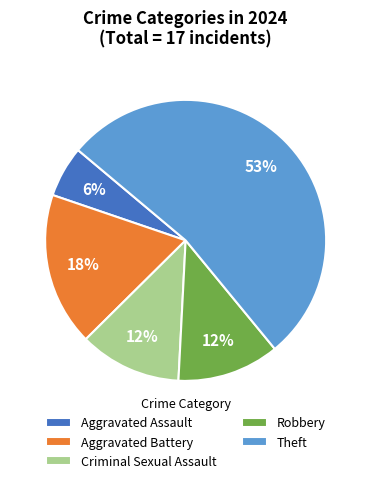

The Aggravated Assault slice represents 6% of the pie. True or false?

True